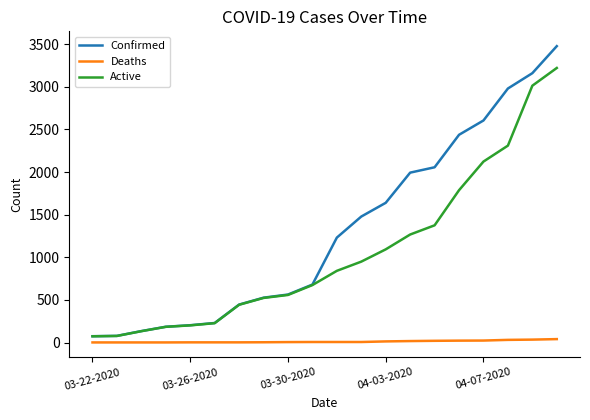

What is the difference between the maximum and minimum values in the Deaths series?

39